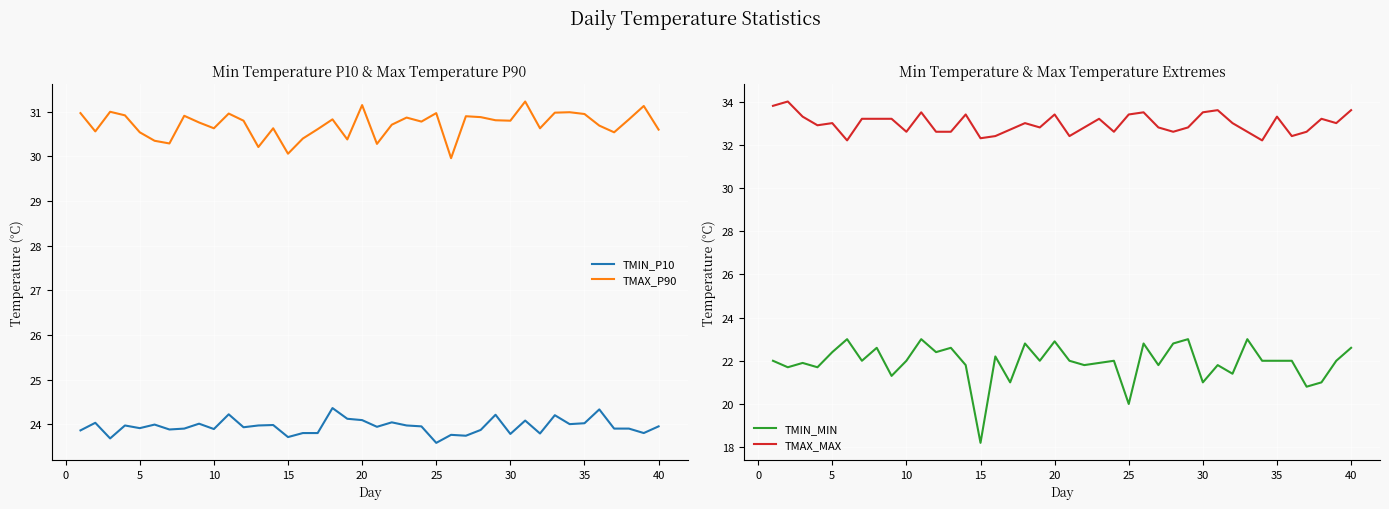

How many interior local valleys does the TMAX_P90 series have?

12